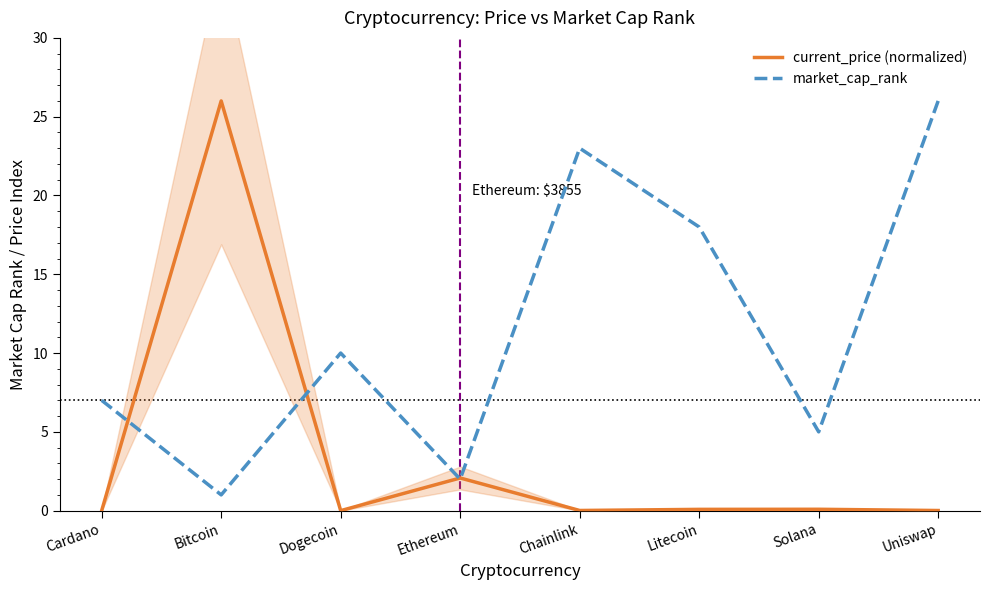

What is the greatest value displayed?

26.0